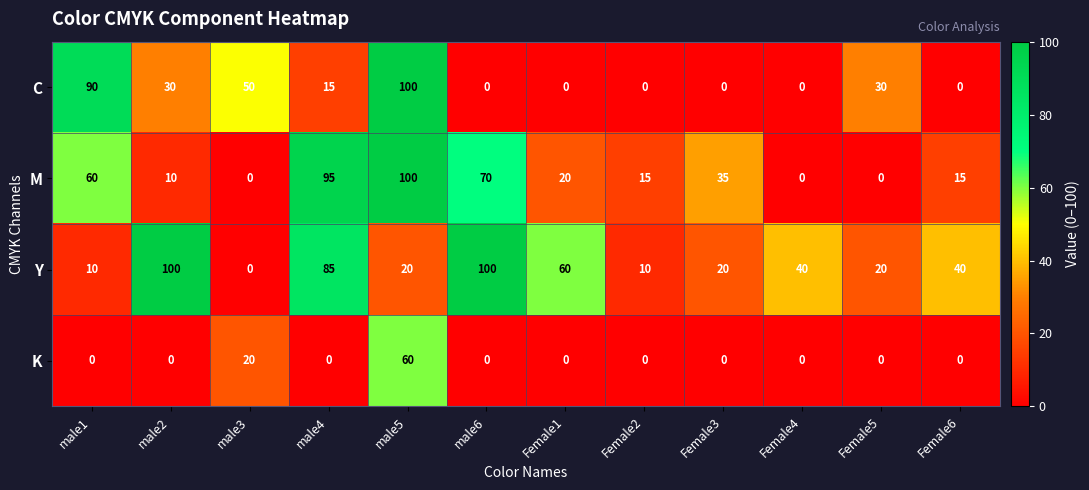

Which series has the largest total across all categories?

Y